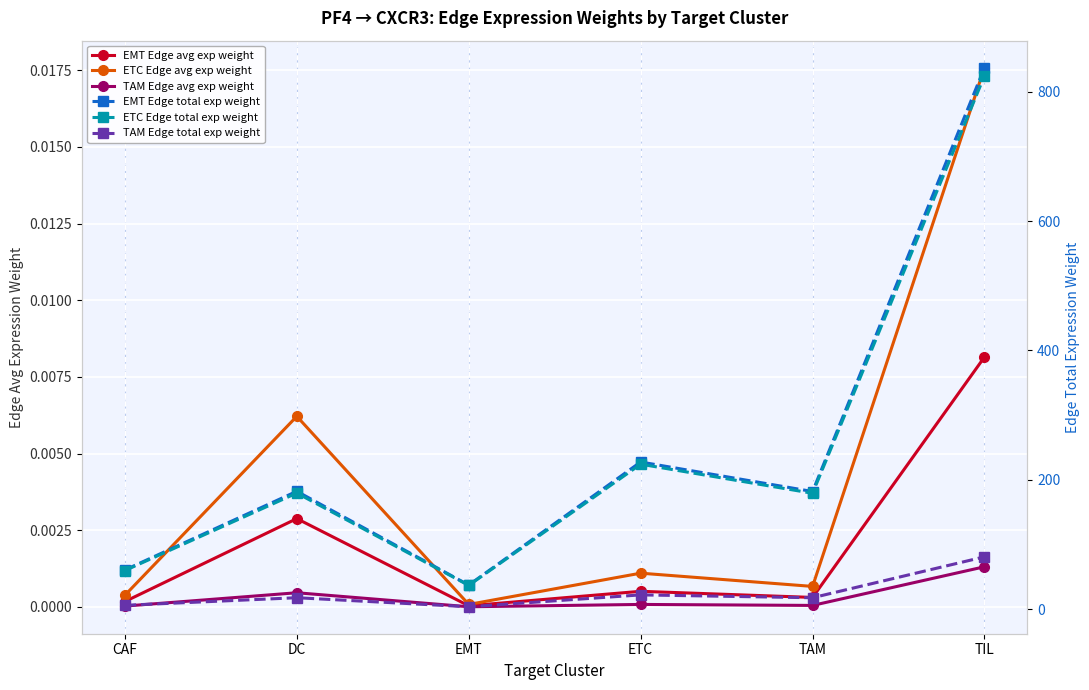

What is the total value across all series at TIL?

1743.3